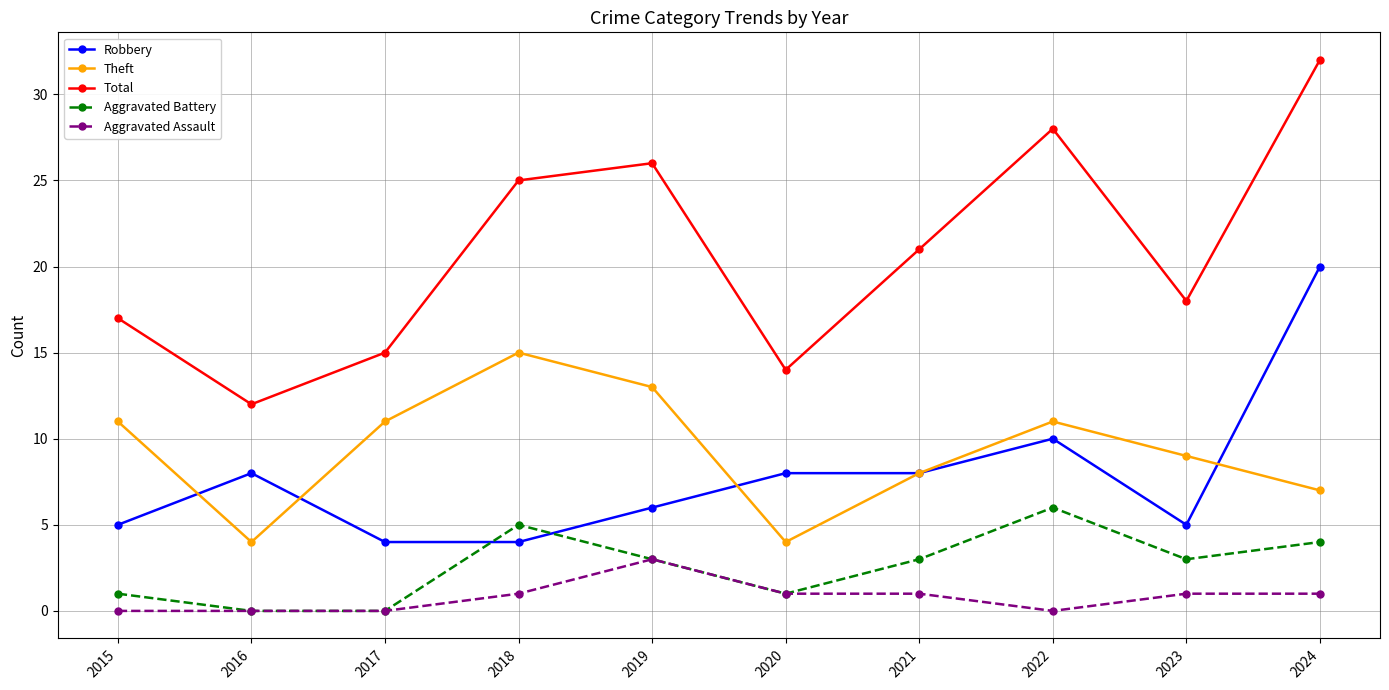

What is the difference between the maximum and minimum values in the Robbery series?

16